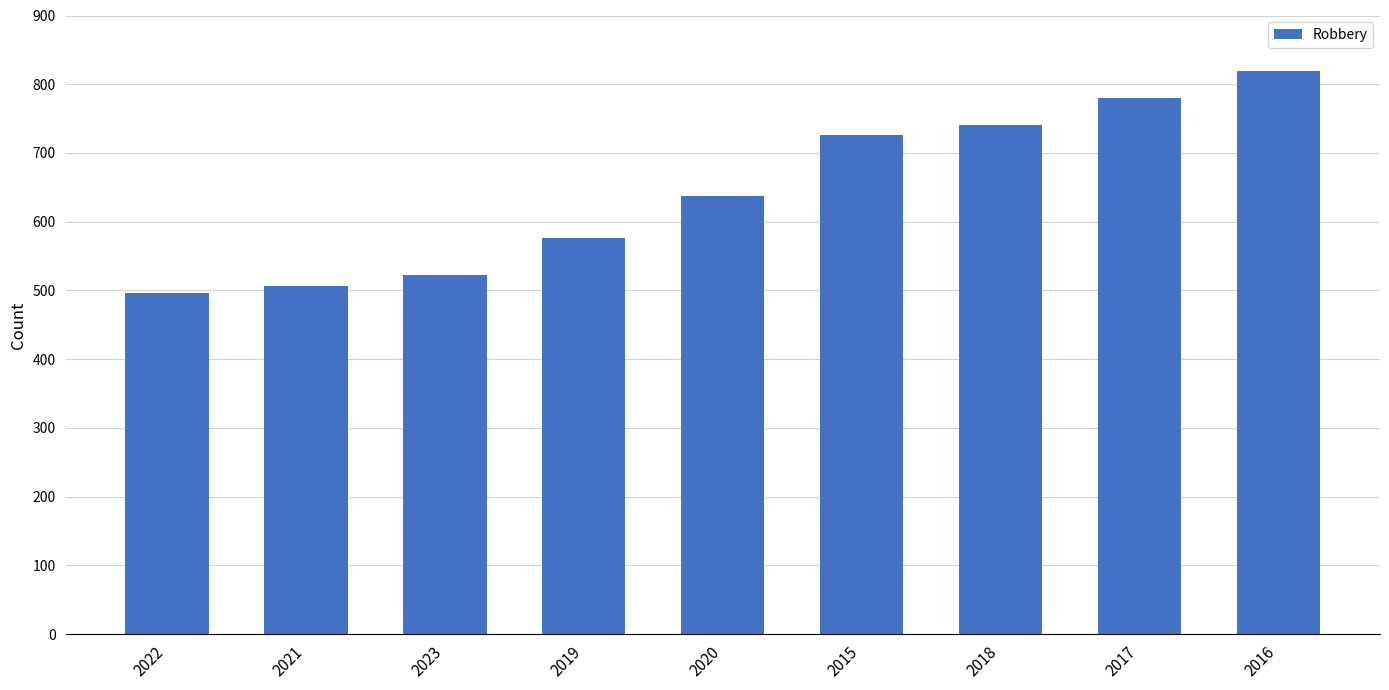

What is the sum of the values at 2019 and 2018?

1318